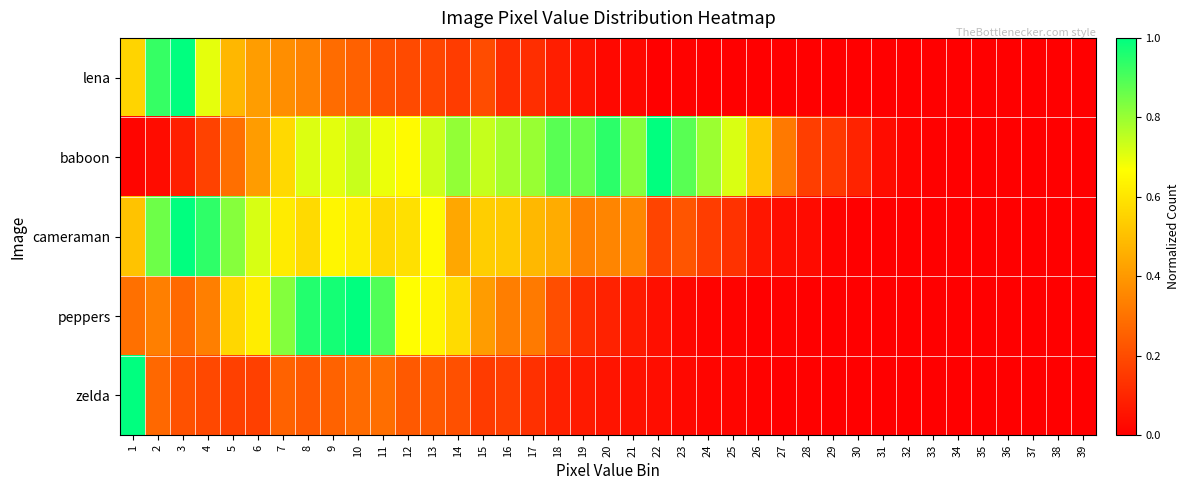

Reading right to left, what are all the values shown in this chart?

lena: 39=0.0	38=0.0	37=0.0	36=0.0	35=0.0	34=0.0	33=0.0	32=0.0	31=0.0	30=0.0	29=0.0	28=0.0	27=0.0	26=0.0	25=0.0	24=0.0	23=0.0	22=0.0	21=0.0	20=0.0	19=0.1	18=0.1	17=0.1	16=0.1	15=0.2	14=0.2	13=0.2	12=0.2	11=0.2	10=0.3	9=0.3	8=0.3	7=0.4	6=0.4	5=0.5	4=0.7	3=1.0	2=0.9	1=0.6
baboon: 39=0.0	38=0.0	37=0.0	36=0.0	35=0.0	34=0.0	33=0.0	32=0.0	31=0.0	30=0.1	29=0.2	28=0.2	27=0.3	26=0.5	25=0.7	24=0.8	23=0.9	22=1.0	21=0.8	20=0.9	19=0.9	18=0.9	17=0.8	16=0.8	15=0.7	14=0.8	13=0.7	12=0.7	11=0.7	10=0.7	9=0.7	8=0.7	7=0.6	6=0.4	5=0.3	4=0.2	3=0.1	2=0.0	1=0.0
cameraman: 39=0.0	38=0.0	37=0.0	36=0.0	35=0.0	34=0.0	33=0.0	32=0.0	31=0.0	30=0.0	29=0.0	28=0.0	27=0.0	26=0.1	25=0.1	24=0.2	23=0.2	22=0.2	21=0.4	20=0.4	19=0.3	18=0.5	17=0.5	16=0.5	15=0.5	14=0.4	13=0.7	12=0.6	11=0.6	10=0.6	9=0.6	8=0.6	7=0.6	6=0.7	5=0.8	4=0.9	3=1.0	2=0.9	1=0.5
peppers: 39=0.0	38=0.0	37=0.0	36=0.0	35=0.0	34=0.0	33=0.0	32=0.0	31=0.0	30=0.0	29=0.0	28=0.0	27=0.0	26=0.0	25=0.0	24=0.0	23=0.0	22=0.0	21=0.1	20=0.1	19=0.1	18=0.2	17=0.3	16=0.3	15=0.4	14=0.6	13=0.6	12=0.7	11=0.9	10=1.0	9=1.0	8=1.0	7=0.8	6=0.6	5=0.6	4=0.3	3=0.3	2=0.3	1=0.3
zelda: 39=0.0	38=0.0	37=0.0	36=0.0	35=0.0	34=0.0	33=0.0	32=0.0	31=0.0	30=0.0	29=0.0	28=0.0	27=0.0	26=0.0	25=0.0	24=0.0	23=0.0	22=0.0	21=0.0	20=0.1	19=0.1	18=0.1	17=0.1	16=0.2	15=0.2	14=0.2	13=0.2	12=0.2	11=0.3	10=0.3	9=0.3	8=0.2	7=0.3	6=0.2	5=0.2	4=0.2	3=0.2	2=0.3	1=1.0